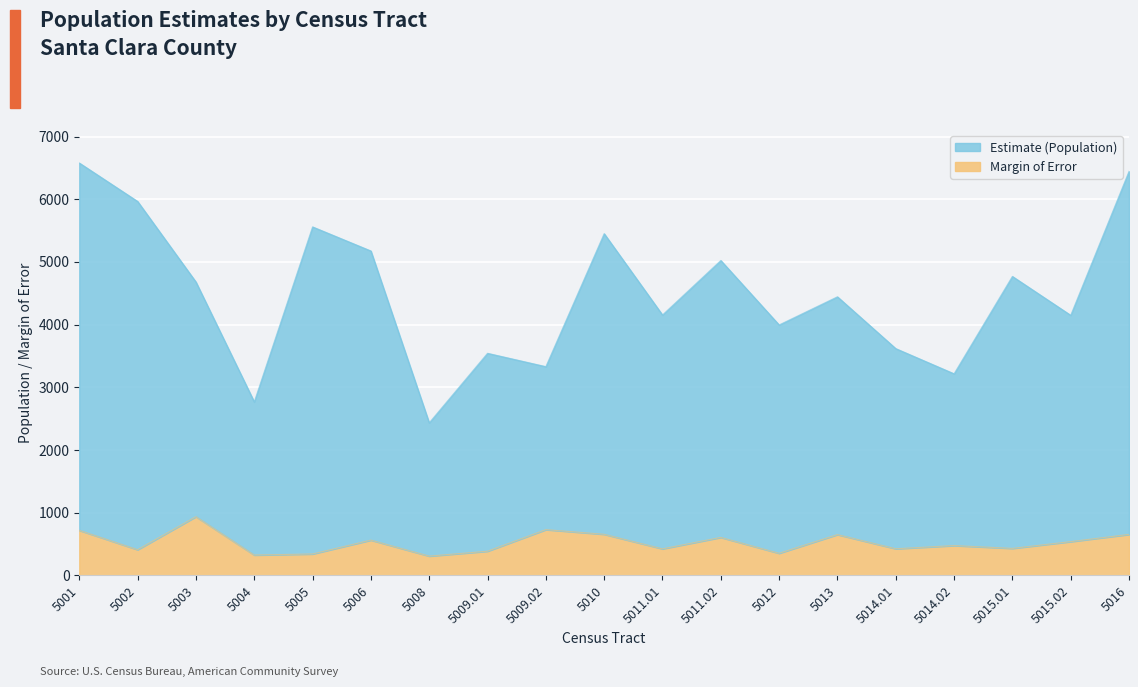

Reading right to left, extract all data points from this chart.

Estimate (Population): 5016=6445	5015.02=4149	5015.01=4769	5014.02=3216	5014.01=3618	5013=4444	5012=3995	5011.02=5023	5011.01=4154	5010=5451	5009.02=3330	5009.01=3543	5008=2434	5006=5175	5005=5559	5004=2768	5003=4680	5002=5965	5001=6578
Margin of Error: 5016=654	5015.02=539	5015.01=431	5014.02=476	5014.01=425	5013=651	5012=353	5011.02=606	5011.01=424	5010=656	5009.02=730	5009.01=386	5008=308	5006=563	5005=342	5004=325	5003=937	5002=410	5001=719